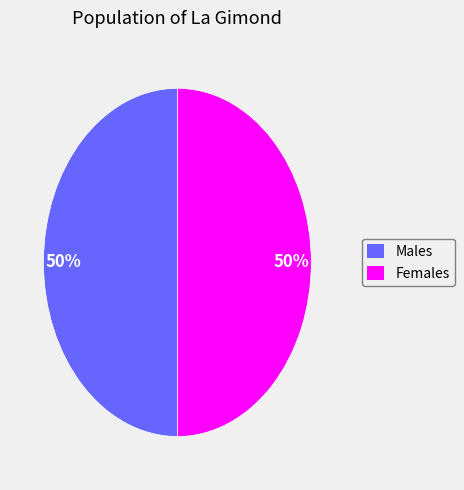

How many segments does this pie chart have?

2